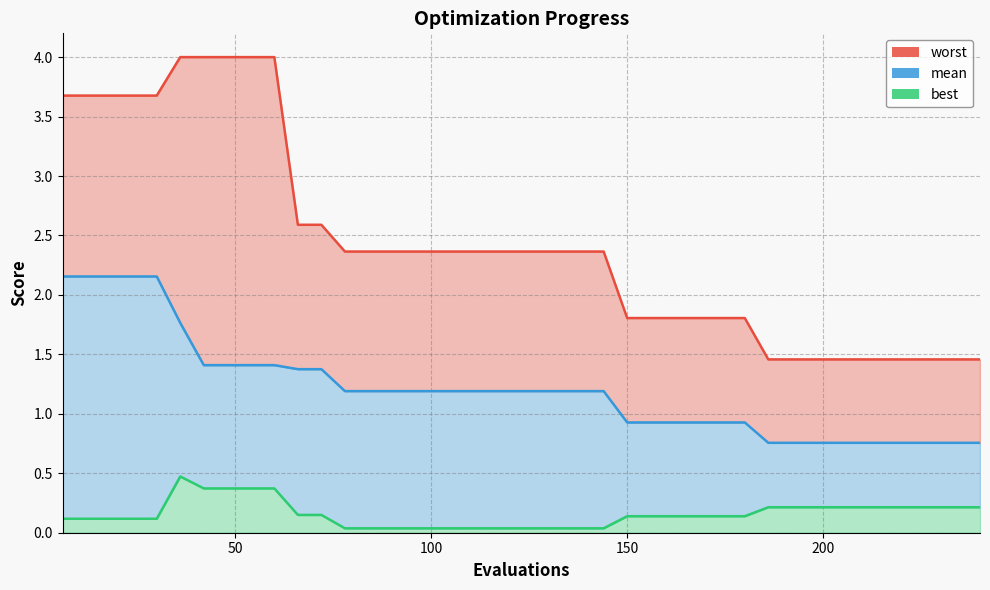

Which series changed the most between 78 and 204?

worst